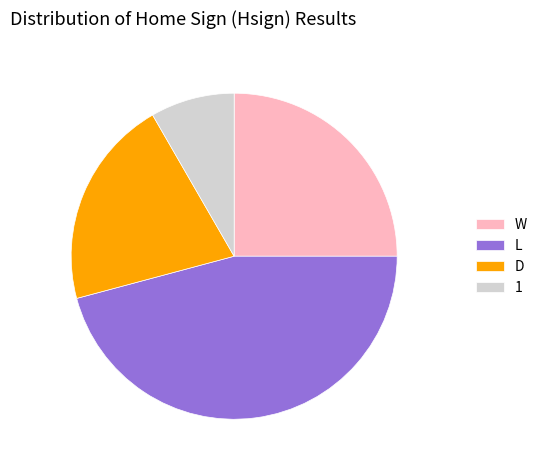

What is the largest slice in the pie chart?

L